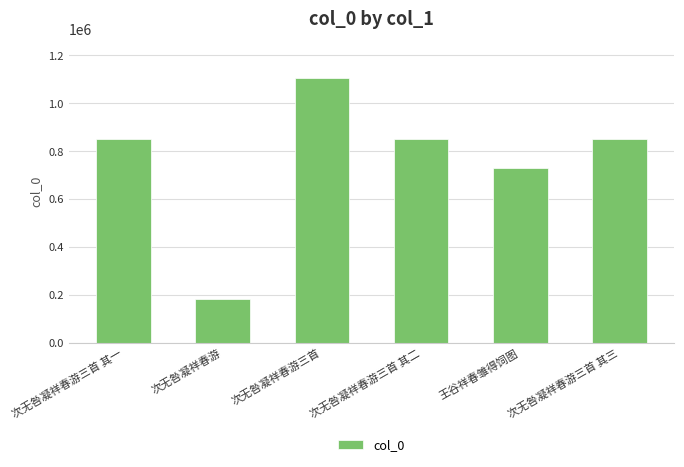

Are the bars horizontal?

No